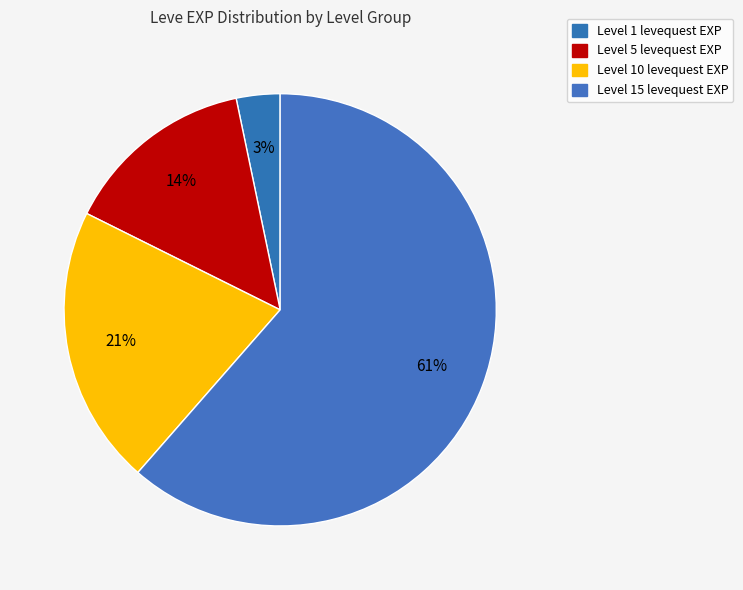

Count the number of slices in the pie.

4